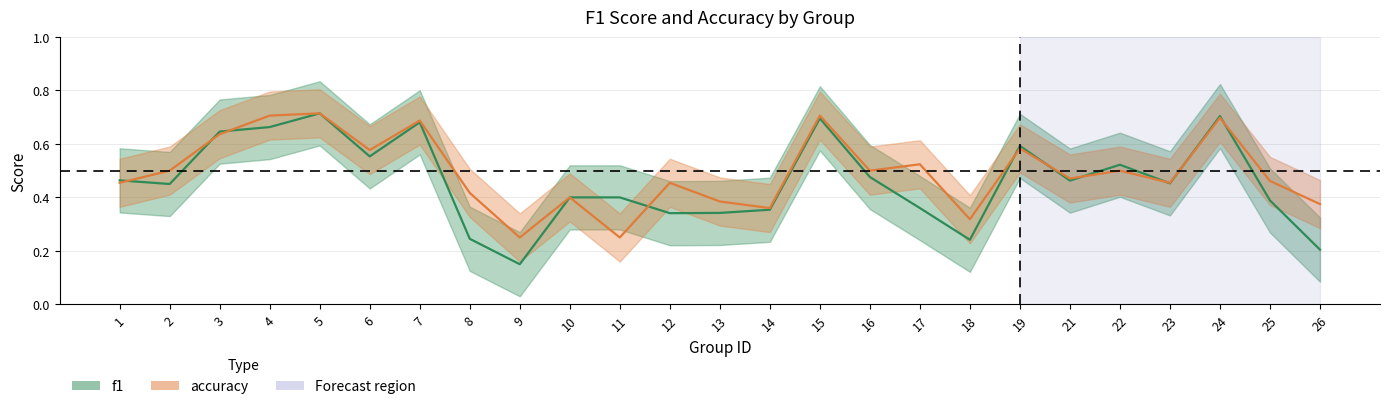

Where is the first local maximum for f1?

5